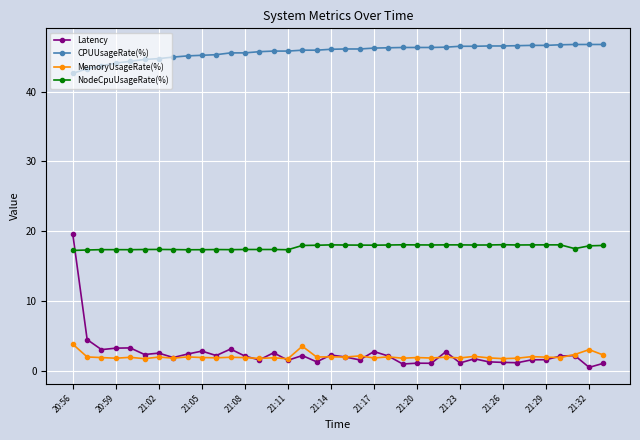

How many lines are shown in the chart?

4